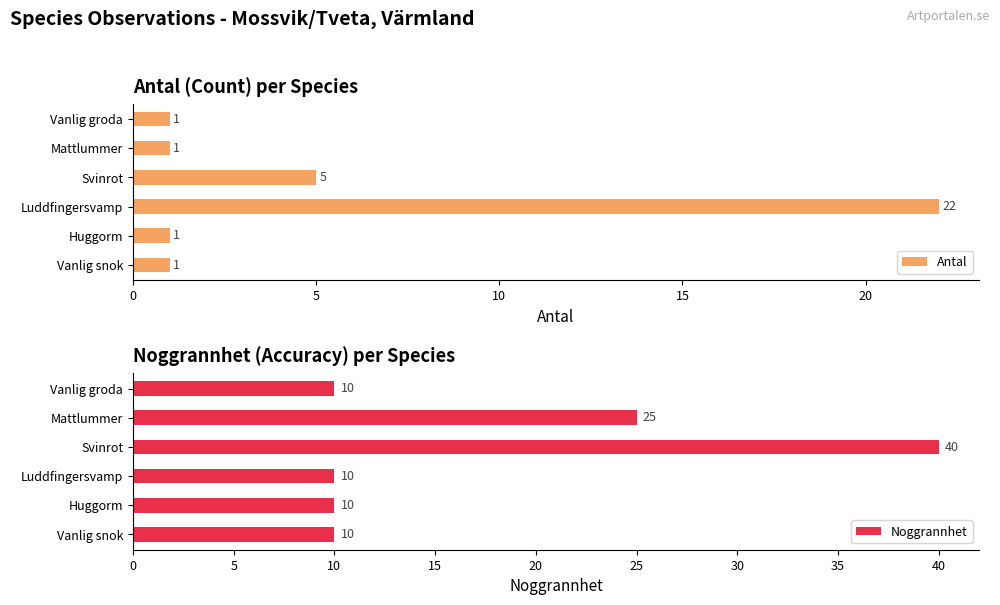

What is the sum of the Antal values at Vanlig snok and Vanlig groda?

2